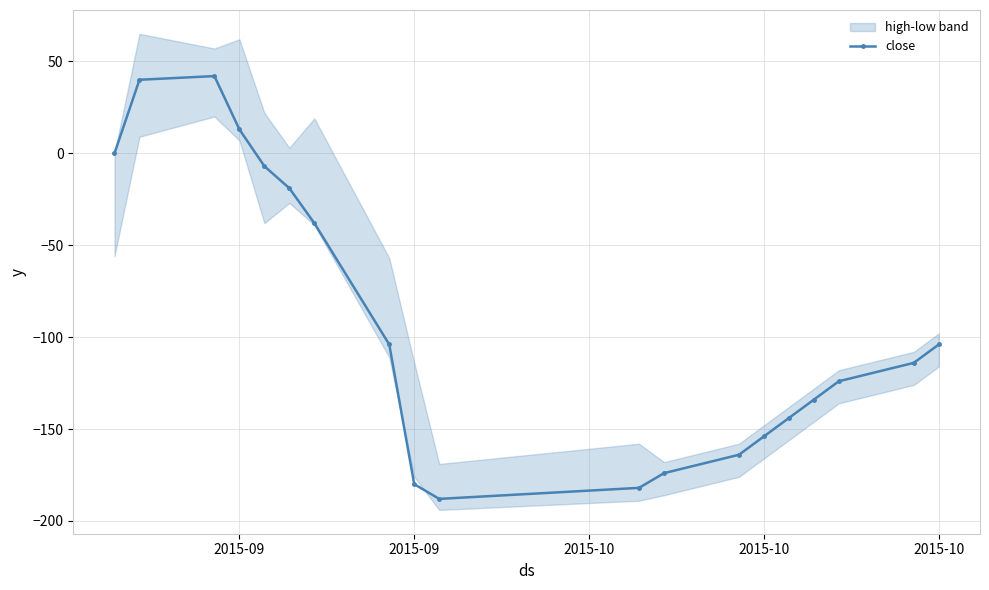

How many values exceed -114?

9